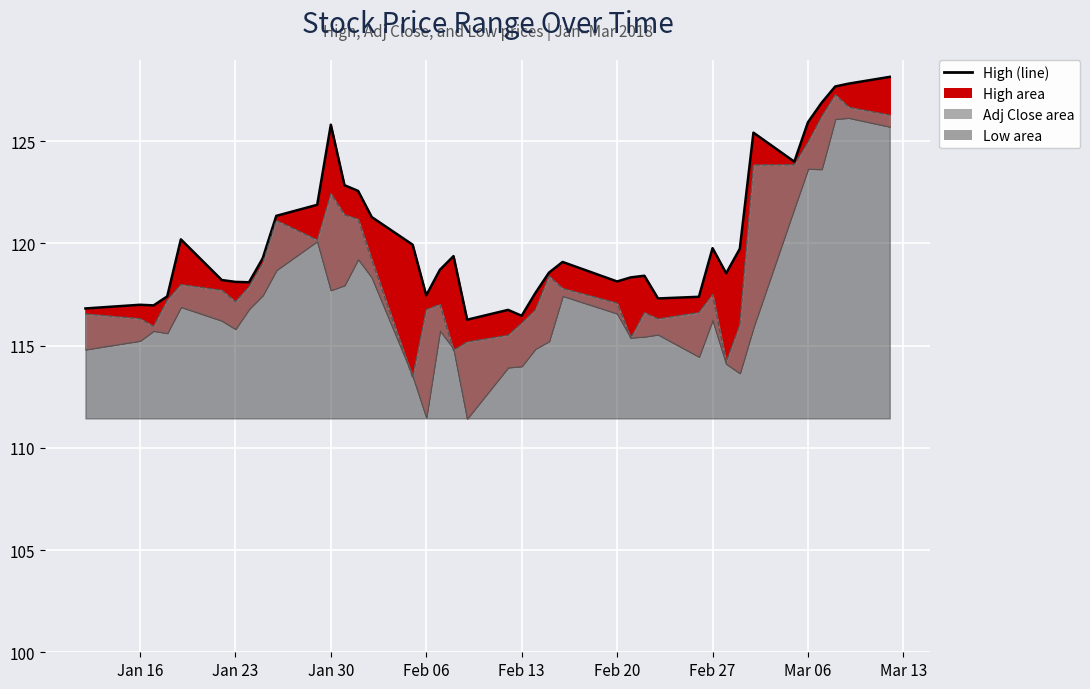

The adjclose_line series shows 73.9 at Feb 13. True or false?

False